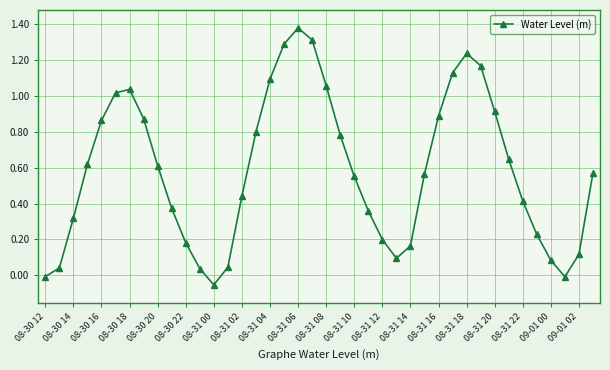

How many interior local valleys (lower than both neighbors) does the data have?

3